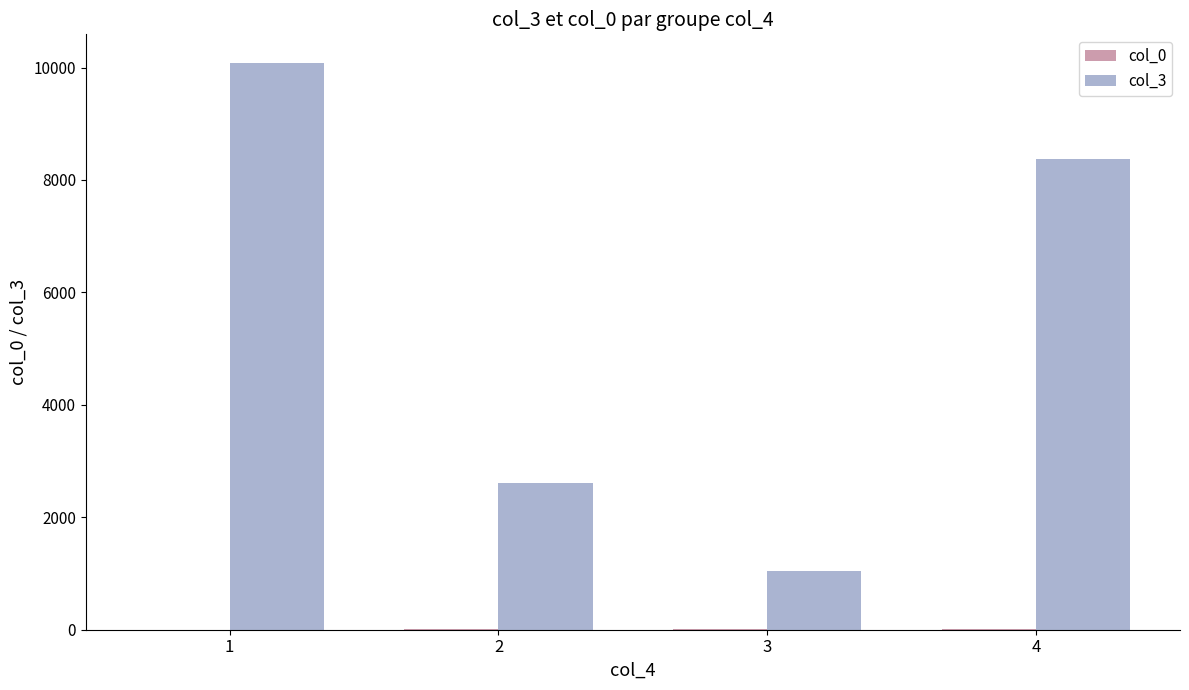

The value of col_3 at 1 is 13645. True or false?

False